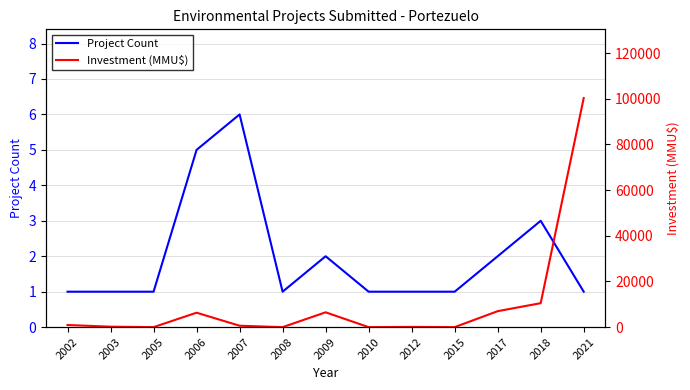

True or false: Investment (MMU$) has more than 1 points higher than both neighbors.

True